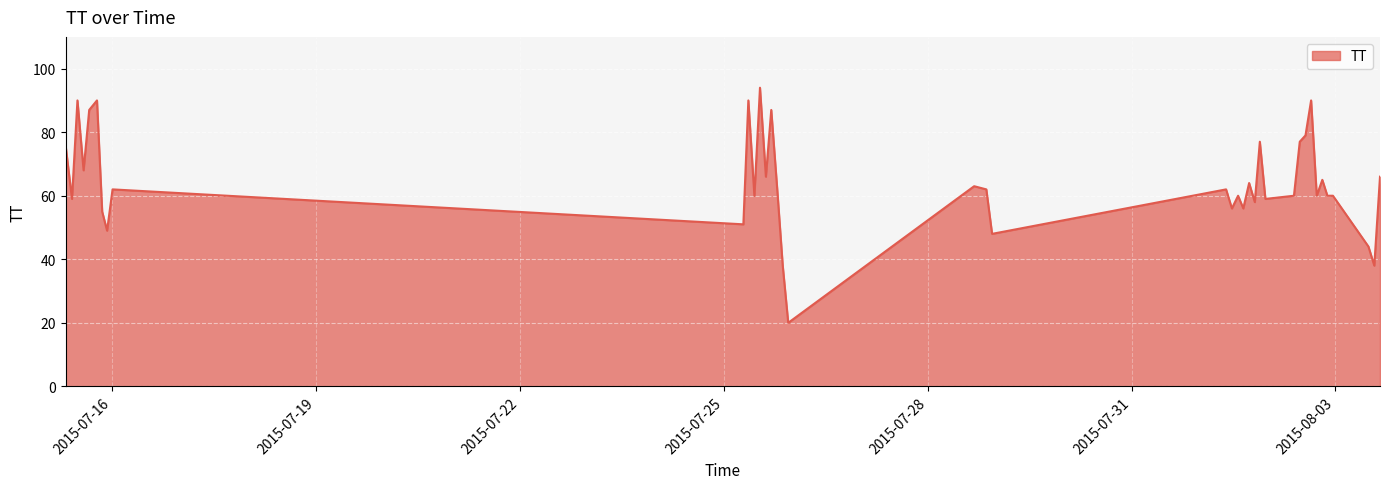

How many values are below 62?

20